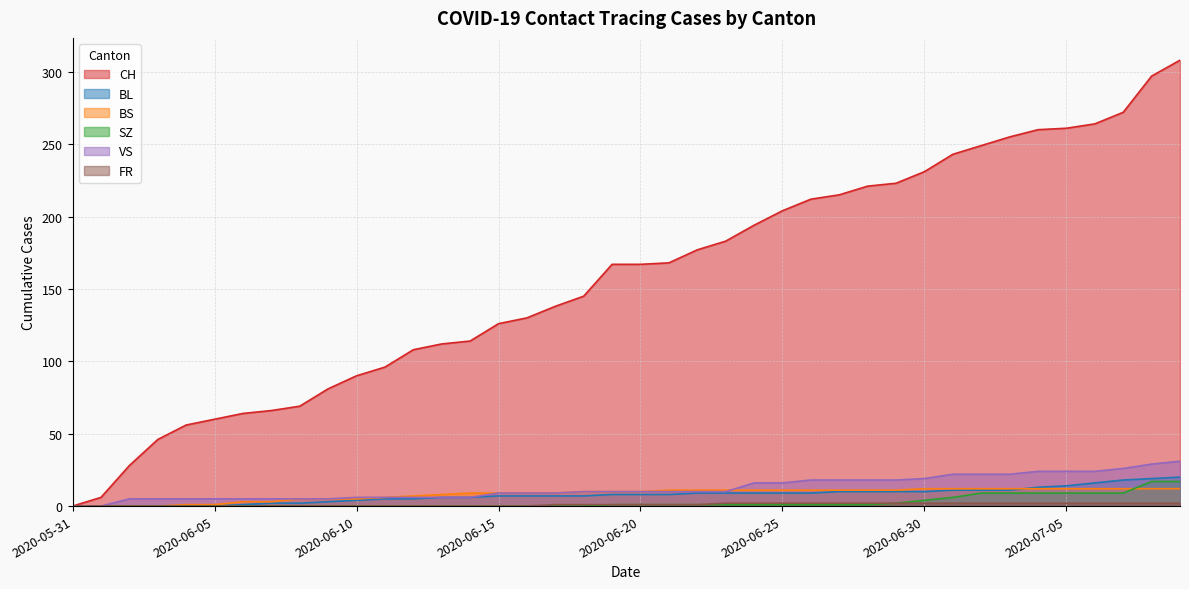

Reading right to left, list all the values displayed in this chart.

CH: 308	297	272	264	261	260	255	249	243	231	223	221	215	212	204	194	183	177	168	167	167	145	138	130	126	114	112	108	96	90	81	69	66	64	60	56	46	28	6	0
BL: 20	19	18	16	14	13	11	11	11	10	10	10	10	9	9	9	9	9	8	8	8	7	7	7	7	6	6	5	5	4	3	2	2	1	0	0	0	0	0	0
BS: 12	12	12	12	12	12	12	12	12	12	11	11	11	11	11	11	11	11	11	10	10	10	9	9	9	9	8	7	6	5	5	5	3	3	1	1	0	0	0	0
SZ: 17	17	9	9	9	9	9	9	6	4	2	1	1	1	1	1	1	1	1	1	1	0	0	0	0	0	0	0	0	0	0	0	0	0	0	0	0	0	0	0
VS: 31	29	26	24	24	24	22	22	22	19	18	18	18	18	16	16	10	10	10	10	10	10	9	9	9	6	6	6	6	6	5	5	5	5	5	5	5	5	0	0
FR: 2	2	2	2	2	2	2	2	2	2	2	2	2	2	2	2	2	1	1	1	1	1	1	0	0	0	0	0	0	0	0	0	0	0	0	0	0	0	0	0